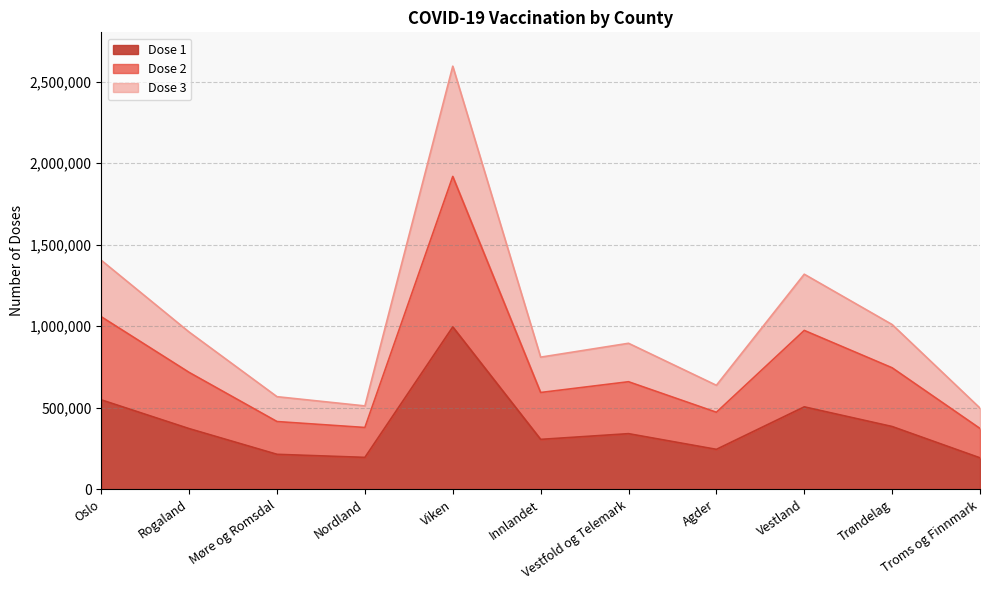

What is the minimum value for Dose 1?

192886